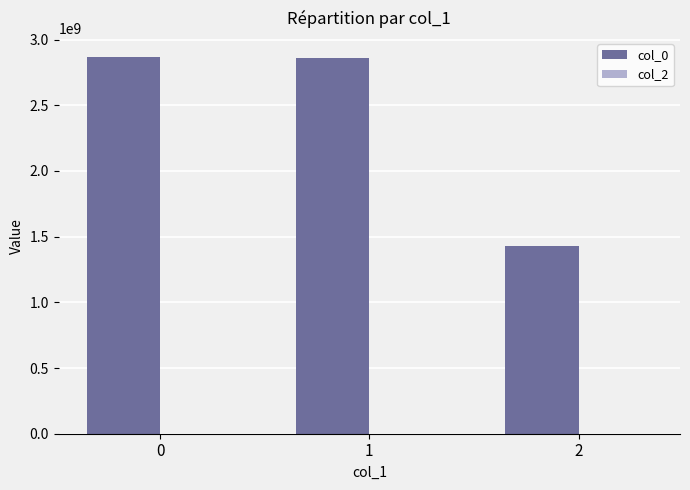

What is the average value?

2385358666